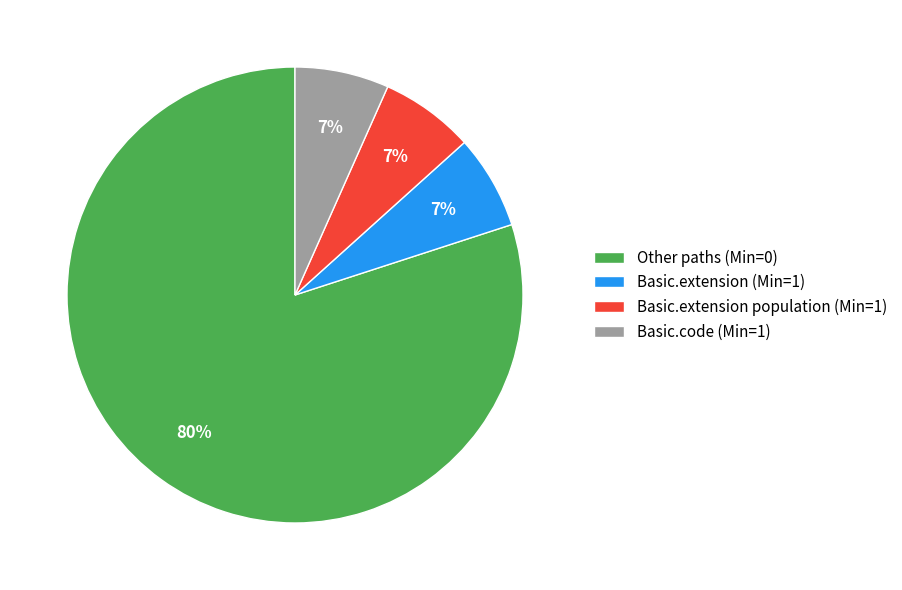

What is the largest slice in the pie chart?

Other paths (Min=0)